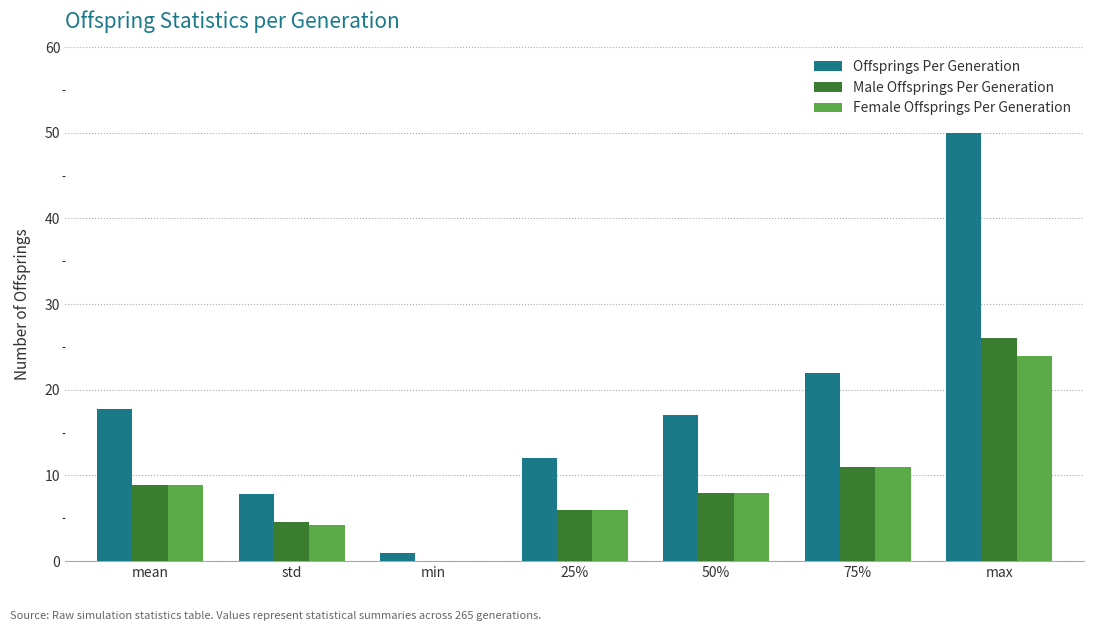

Reading left to right, list all the values displayed in this chart.

Offsprings Per Generation: 17.8	7.8	1.0	12.0	17.0	22.0	50.0
Male Offsprings Per Generation: 8.9	4.5	0.0	6.0	8.0	11.0	26.0
Female Offsprings Per Generation: 8.9	4.2	0.0	6.0	8.0	11.0	24.0